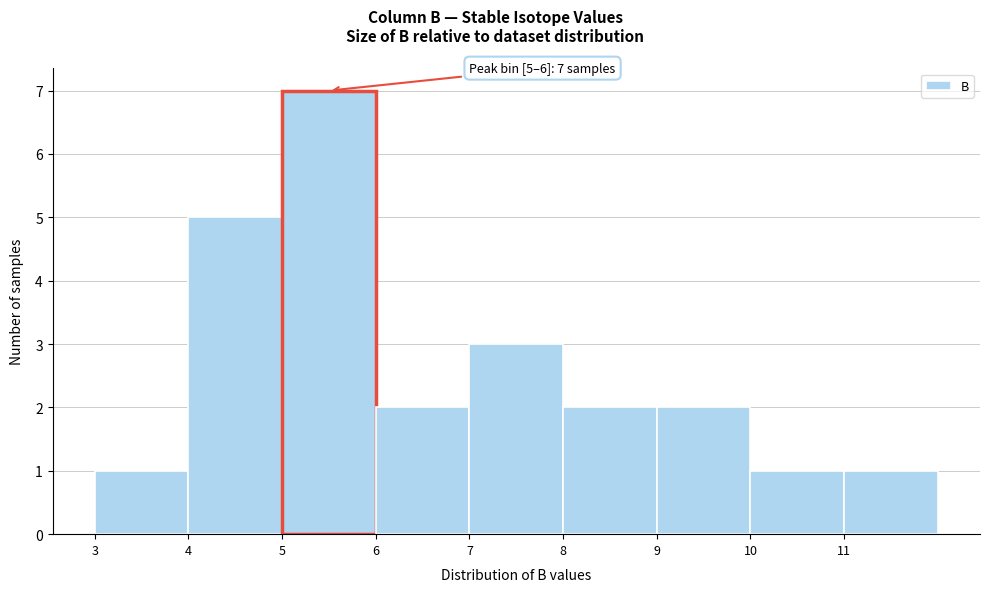

Over which range of the x-axis is the bar tallest?

5 to 6